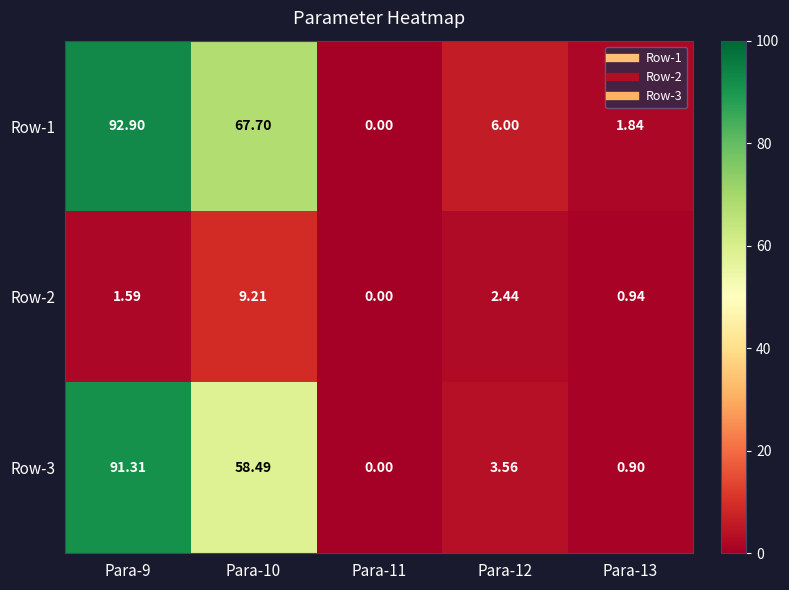

What is the total value across all series at Para-12?

12.0